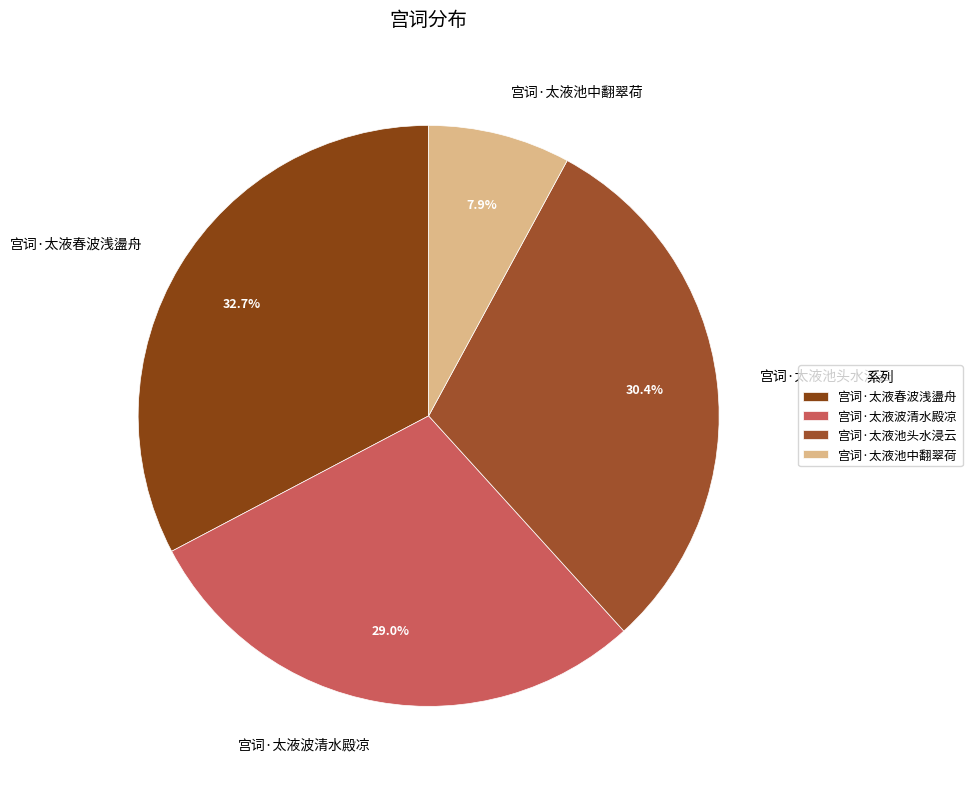

Combined, do 宫词·太液池头水浸云 and 宫词·太液波清水殿凉 account for over 50%?

Yes